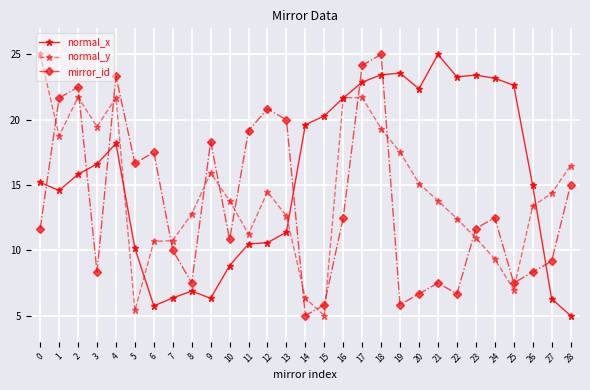

Rank the series by their average value, from lowest to highest.

mirror_id, normal_y, normal_x